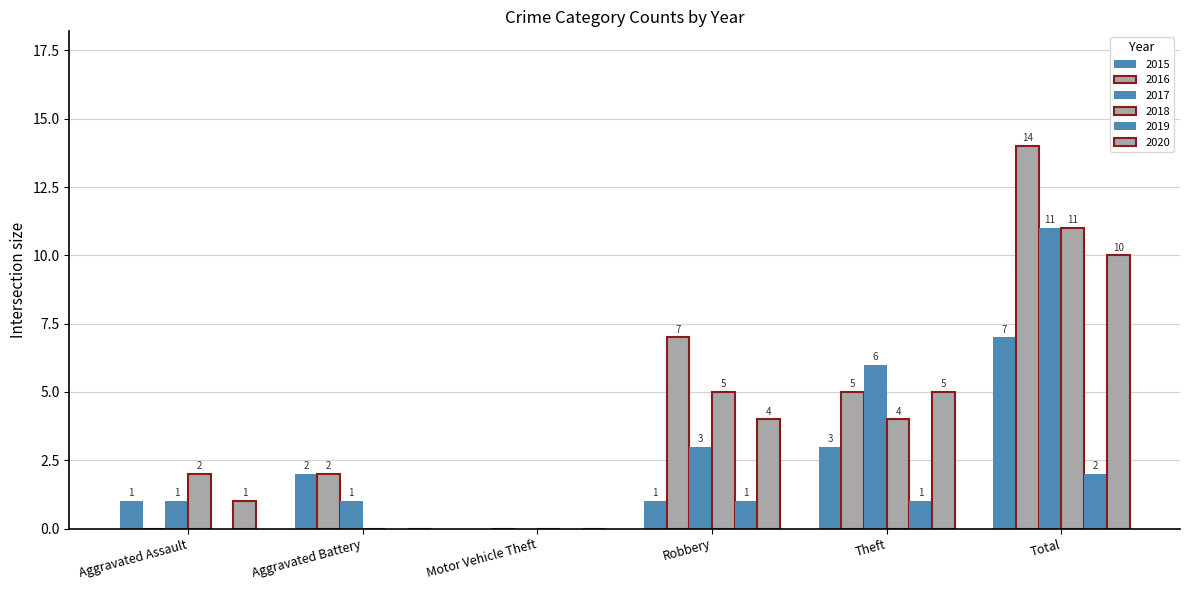

How many positive values does the 2020 series have?

4